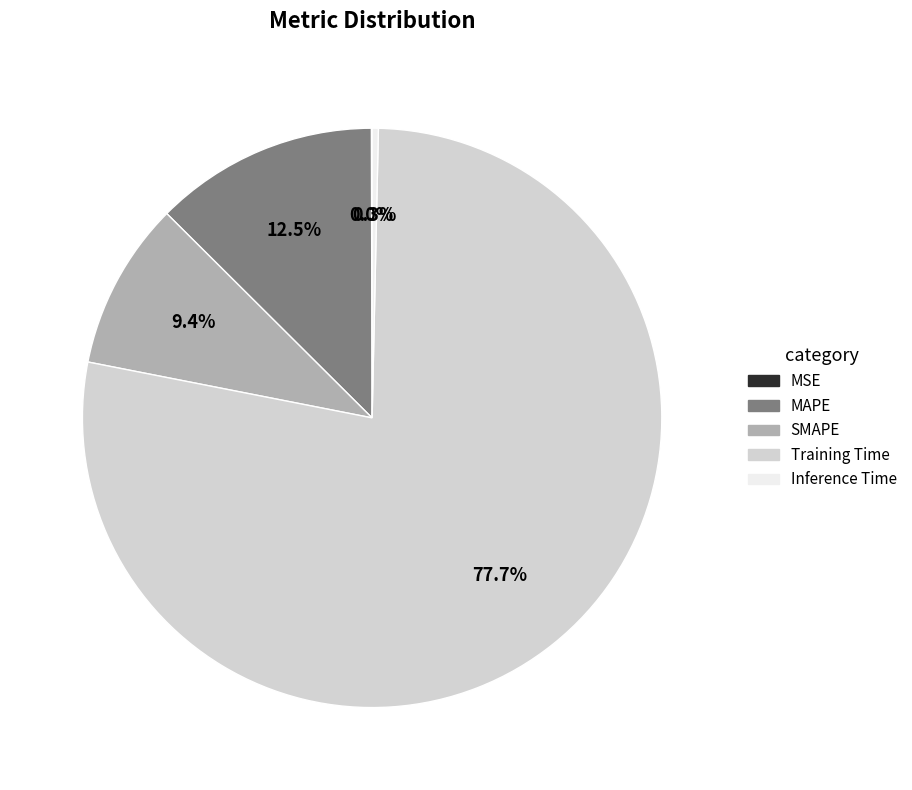

What portion of the pie excludes SMAPE?

90.6%